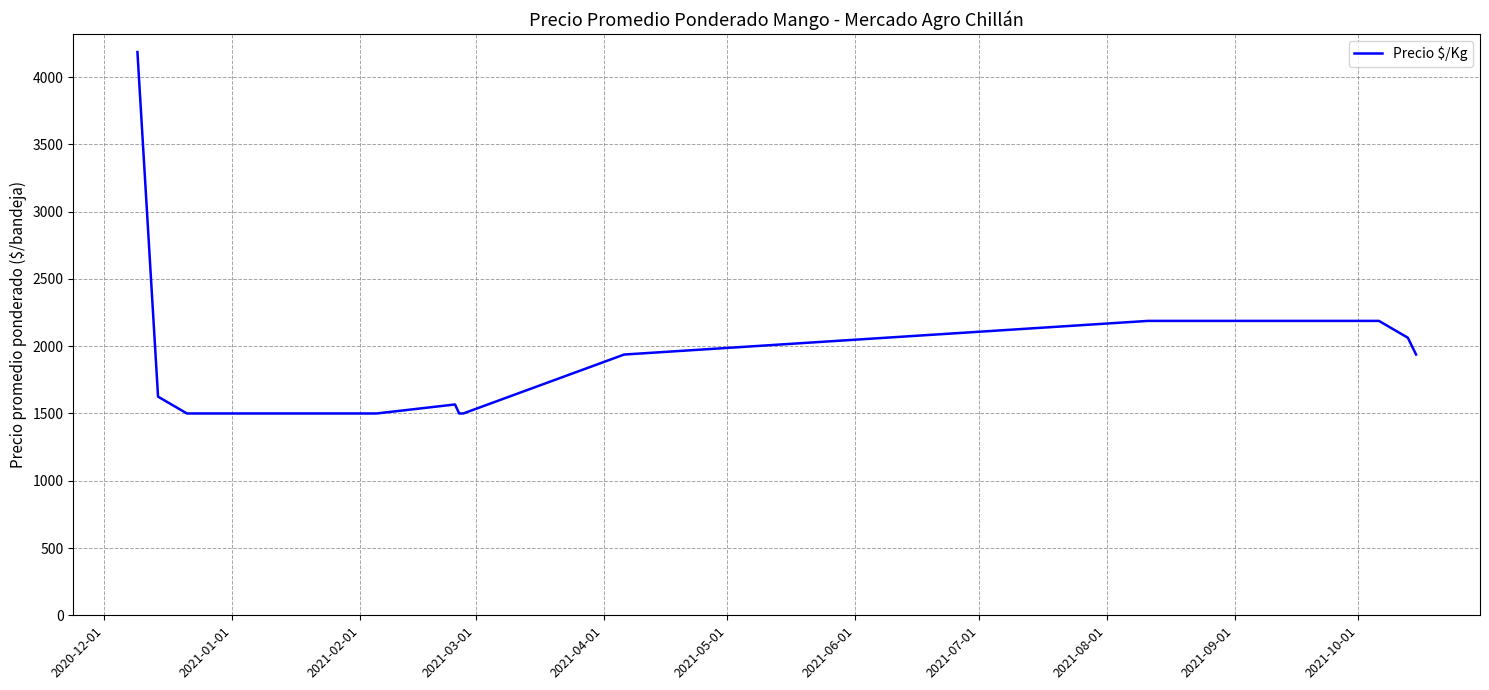

What is the difference between the maximum and minimum values?

2686